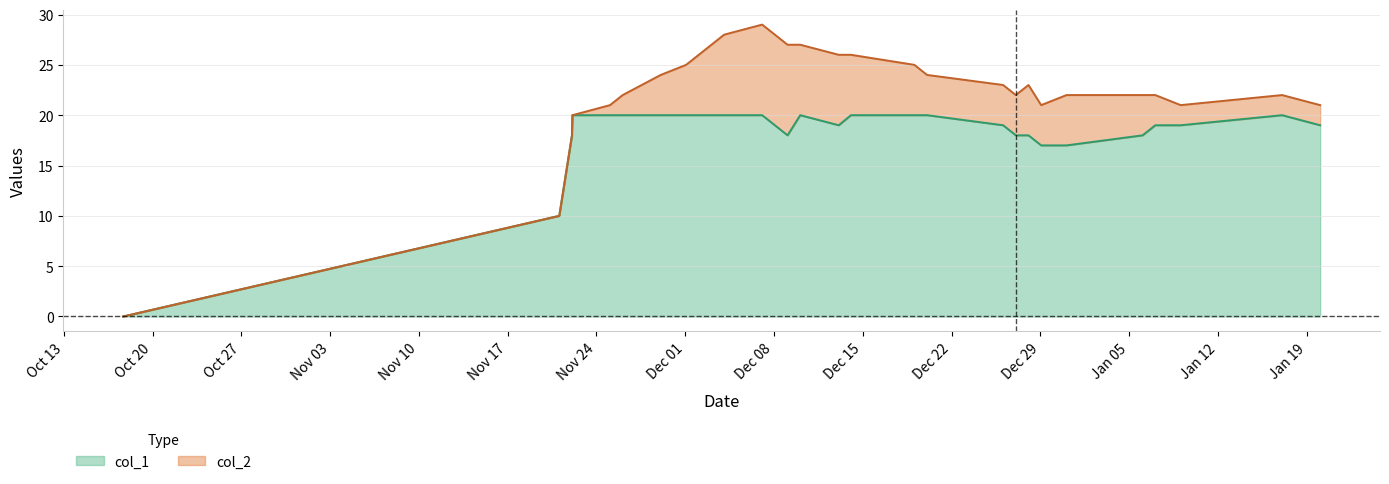

Where is the data nearest to the value 10?

1416534000